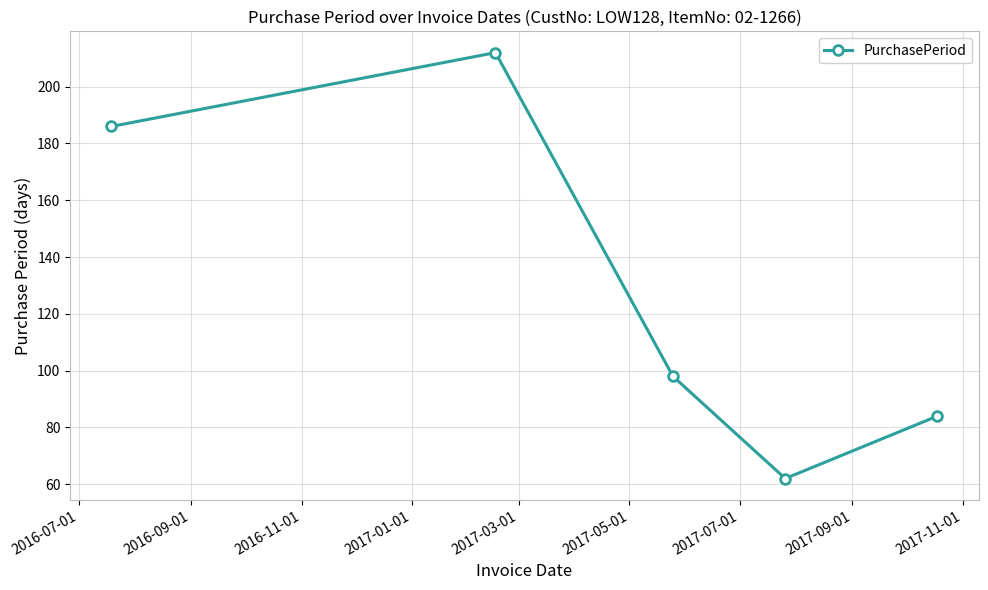

What is the average value?

128